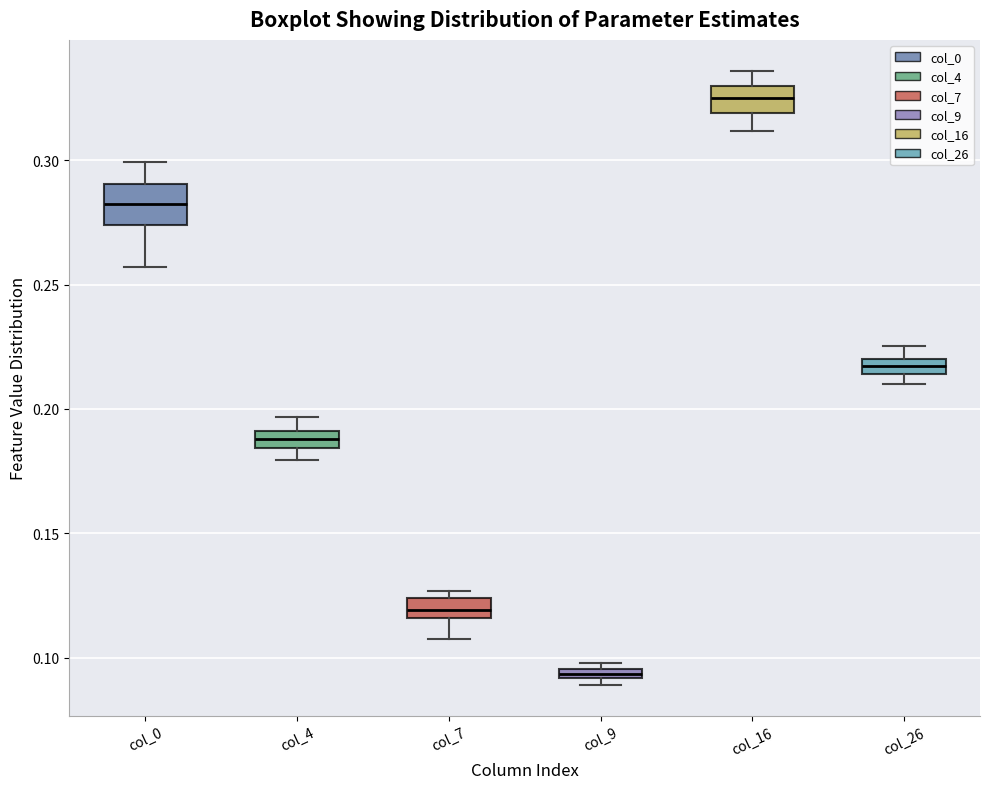

Where does the lower whisker of the box for col_7 end on the y-axis? The values are not printed on the chart, so give them approximately, as read against the axis.

0.105